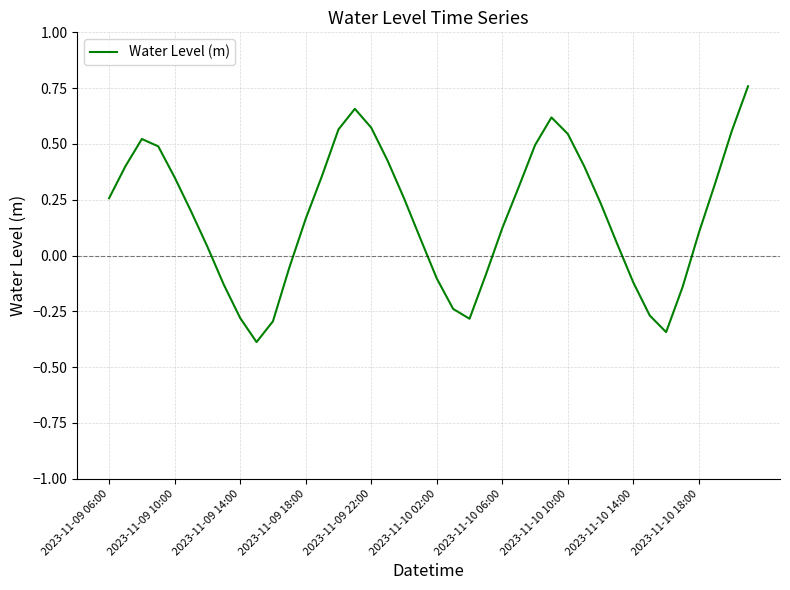

What is the minimum value shown in the chart?

-0.4